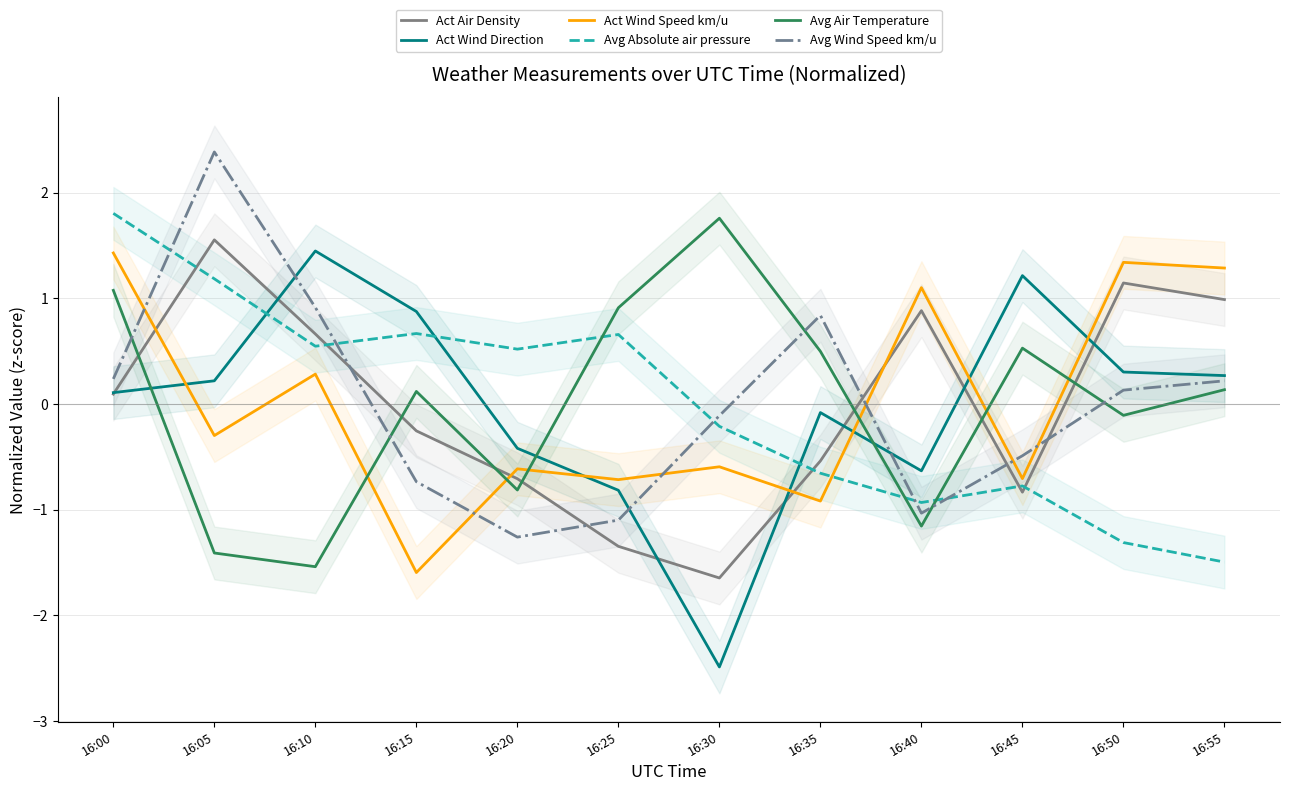

Reading right to left, extract all data points from this chart.

Act Air Density: 1.0	1.1	-0.8	0.9	-0.5	-1.6	-1.3	-0.7	-0.3	0.7	1.6	0.1
Act Wind Direction: 0.3	0.3	1.2	-0.6	-0.1	-2.5	-0.8	-0.4	0.9	1.4	0.2	0.1
Act Wind Speed km/u: 1.3	1.3	-0.7	1.1	-0.9	-0.6	-0.7	-0.6	-1.6	0.3	-0.3	1.4
Avg Absolute air pressure: -1.5	-1.3	-0.8	-0.9	-0.7	-0.2	0.7	0.5	0.7	0.5	1.2	1.8
Avg Air Temperature: 0.1	-0.1	0.5	-1.2	0.5	1.8	0.9	-0.8	0.1	-1.5	-1.4	1.1
Avg Wind Speed km/u: 0.2	0.1	-0.5	-1.0	0.8	-0.1	-1.1	-1.3	-0.7	0.9	2.4	0.2